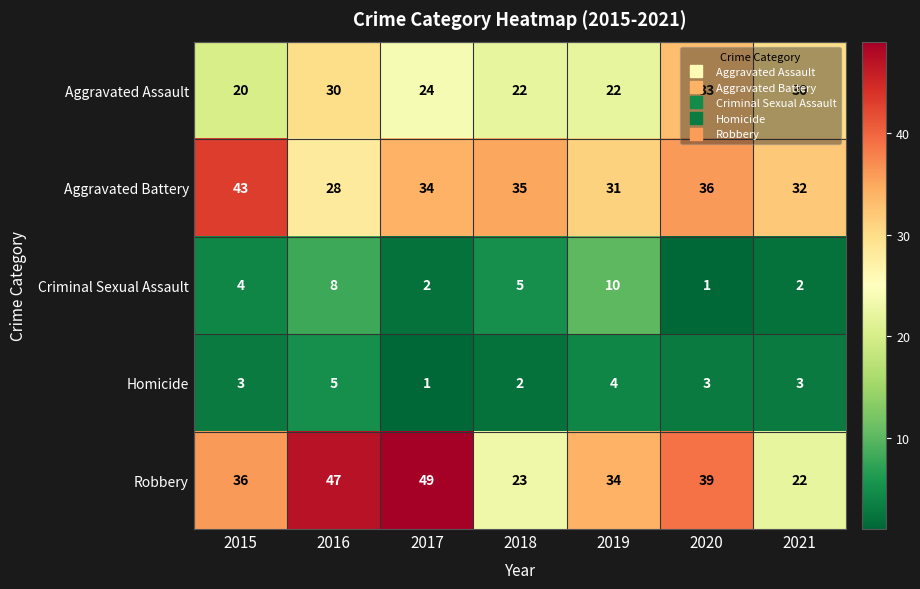

How many categories are shown in the chart?

7